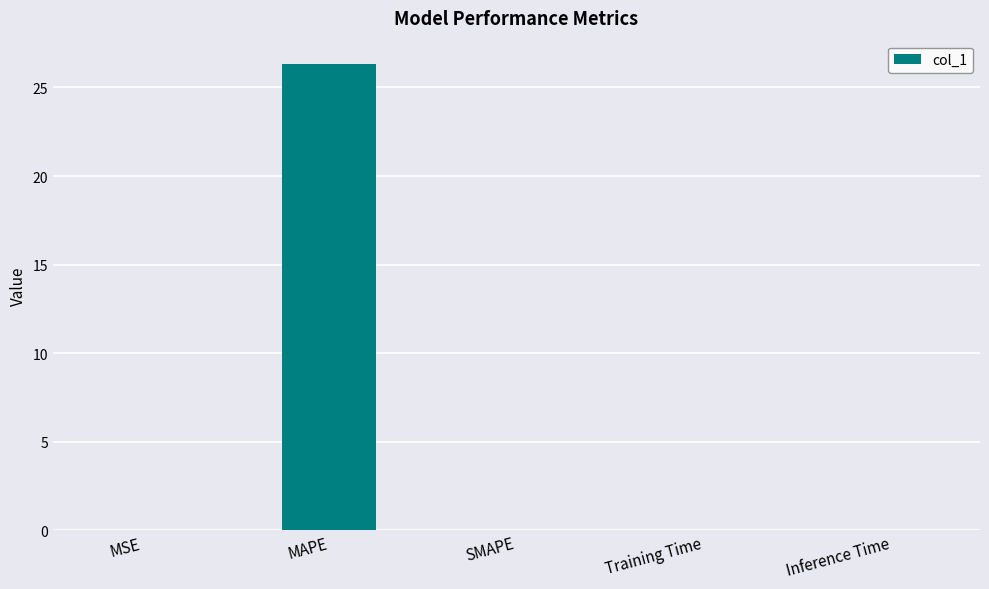

Which category has the highest value across all series?

MAPE